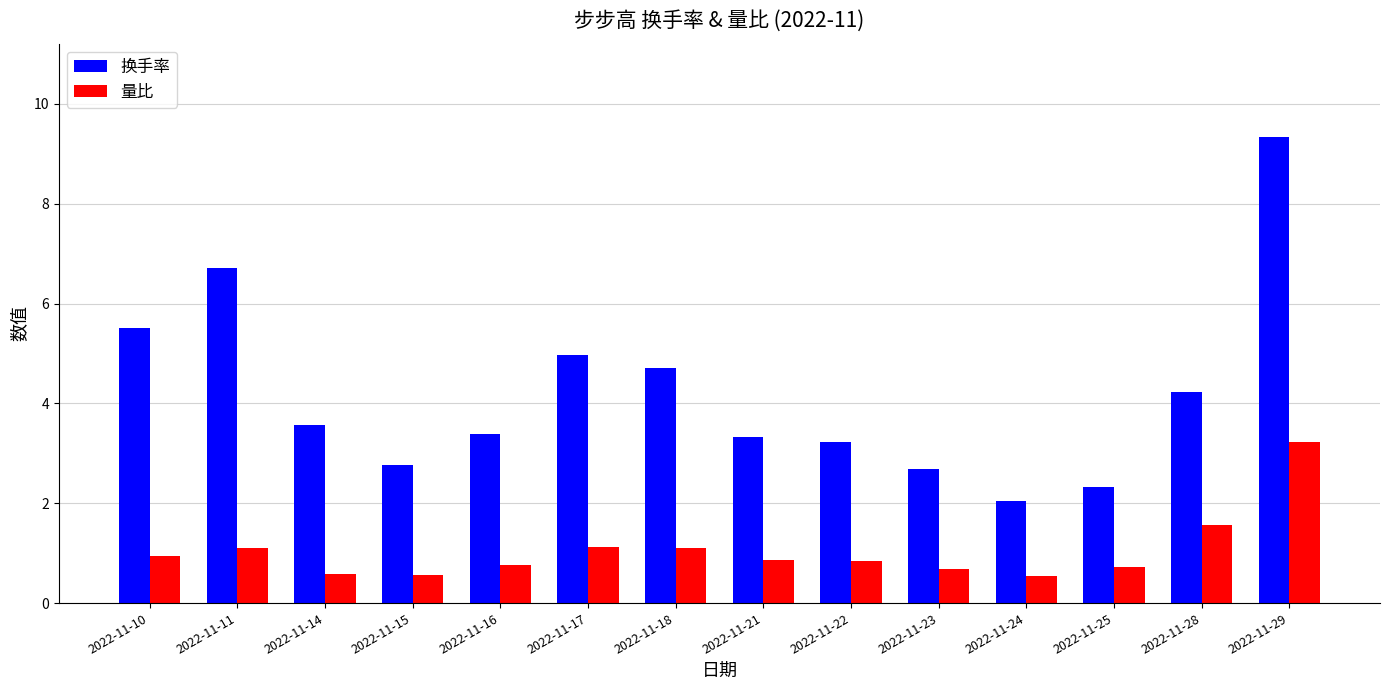

How many categories are shown in the chart?

14